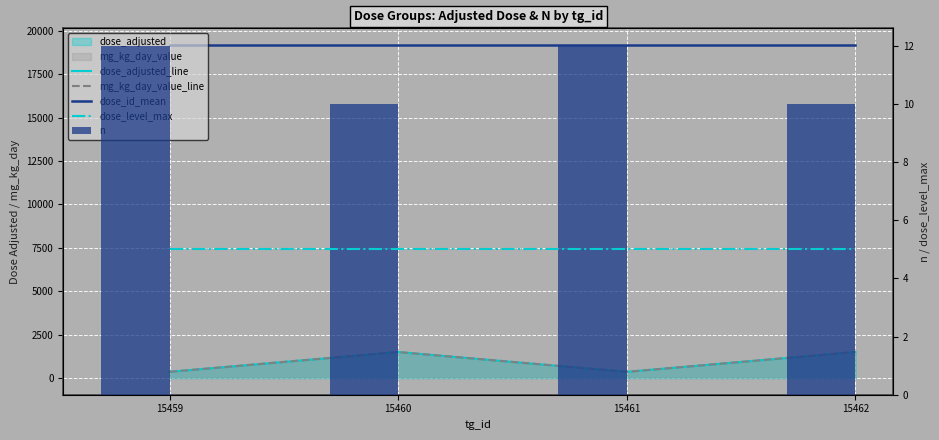

At which category does the chart reach its peak across all series?

15459